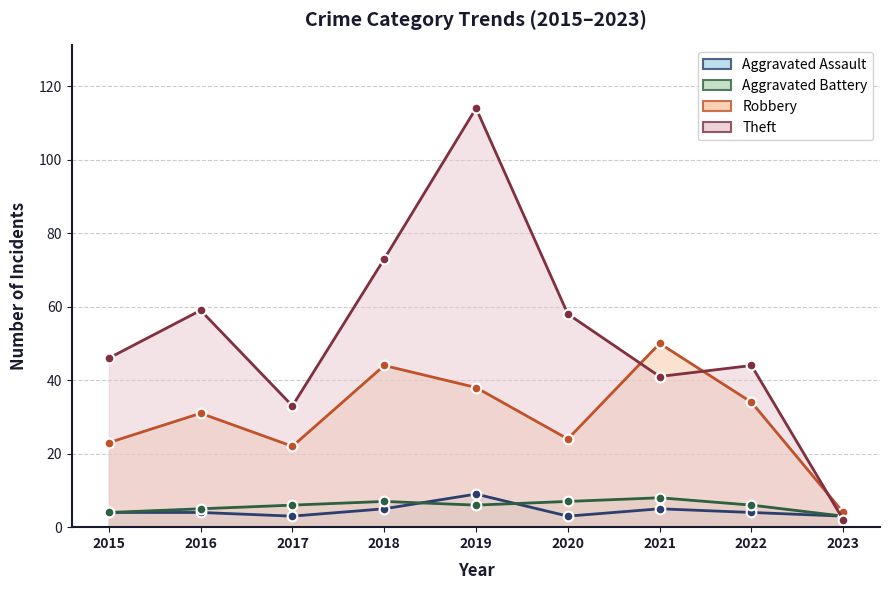

True or false: Aggravated Battery and Robbery cross at least once.

False